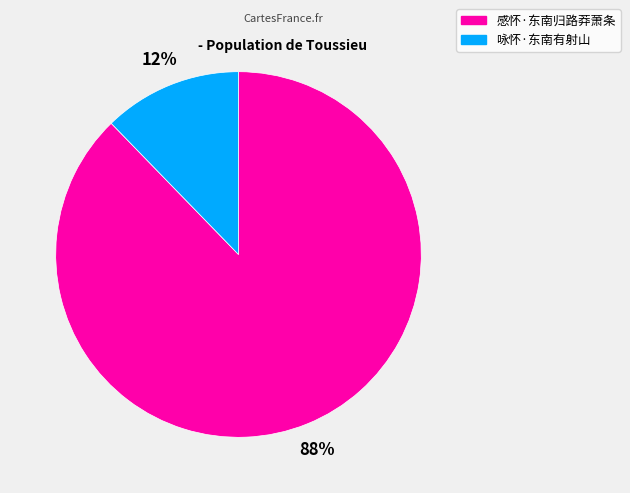

Do 咏怀·东南有射山 and 感怀·东南归路莽萧条 together represent more than half of the pie?

Yes